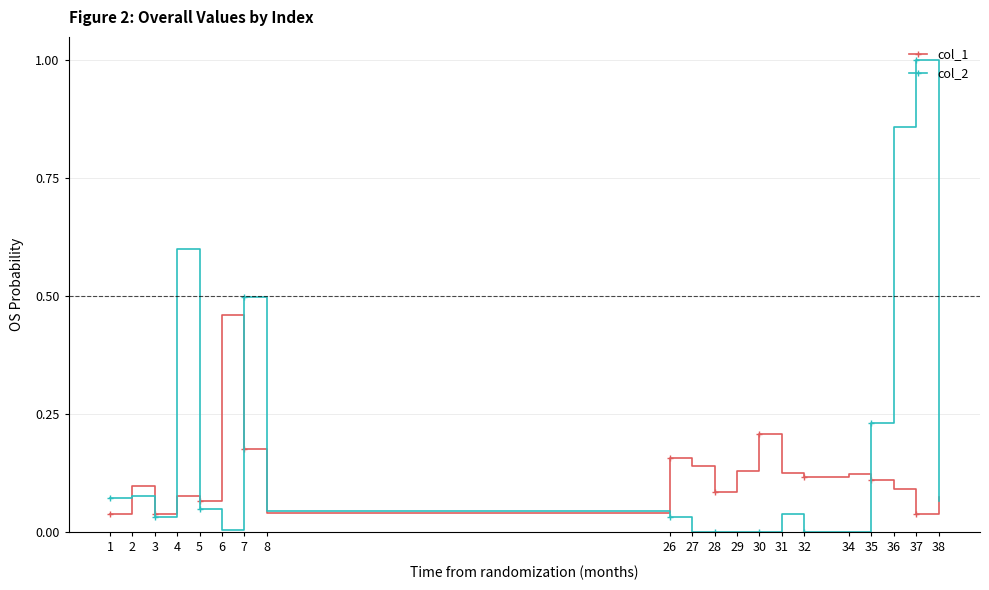

True or false: col_1 has a value of 0.1 at 27.

True